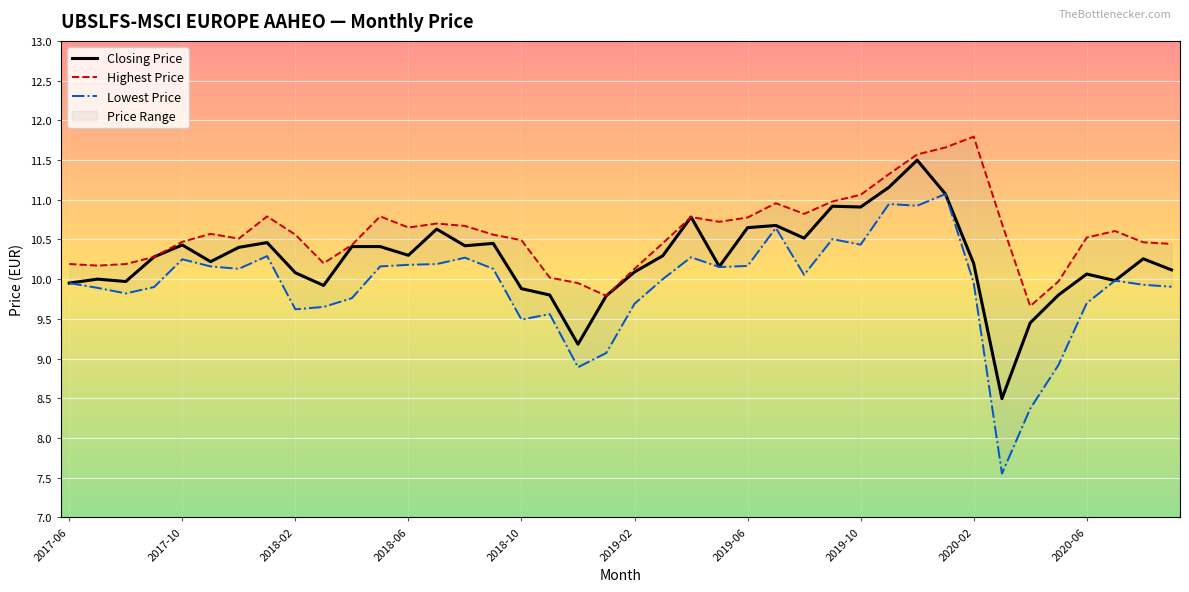

At which category is the sum across all series the highest?

2019-12